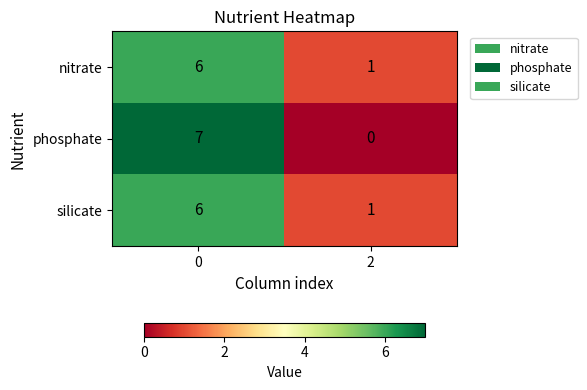

The phosphate series shows 7 at 0. True or false?

True